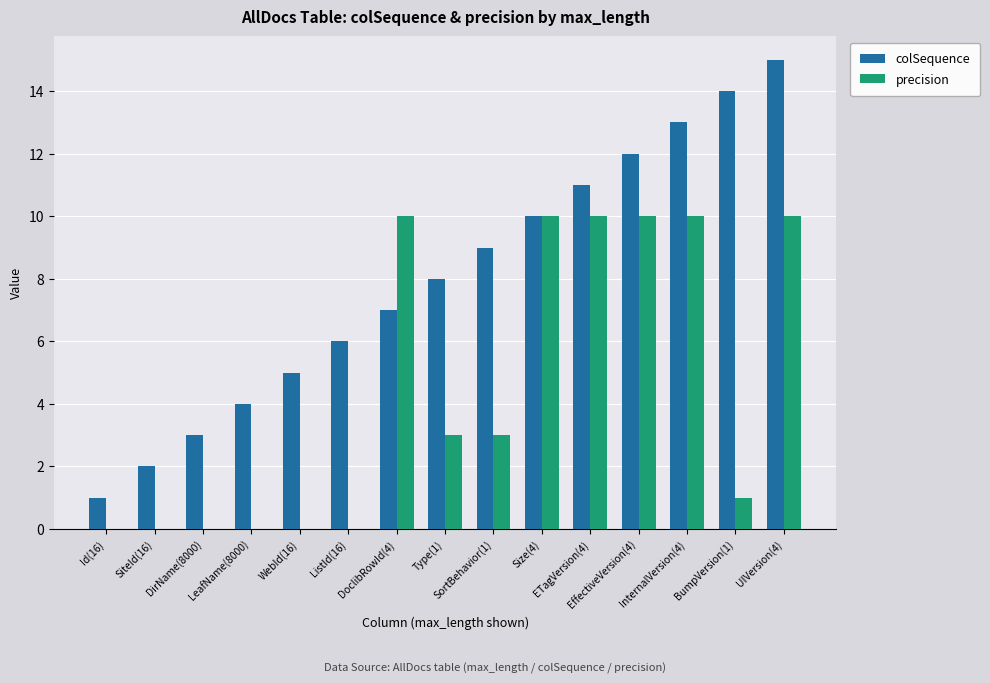

Which series has the largest total across all categories?

colSequence